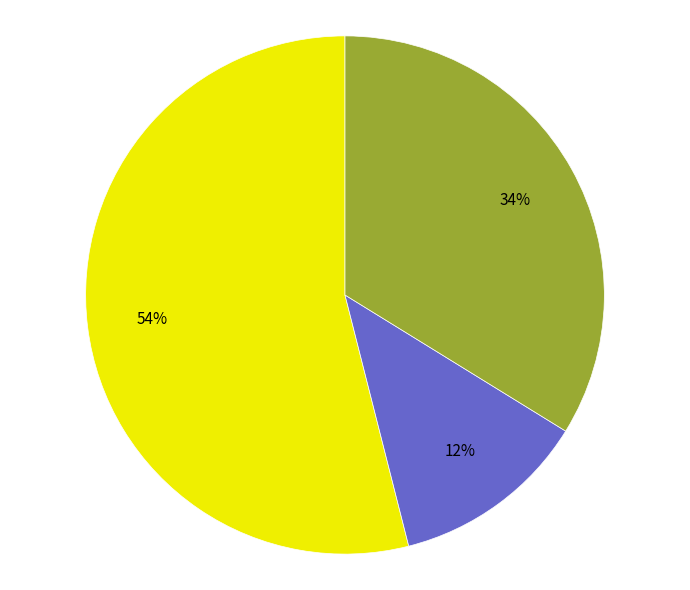

To the nearest percent, what is the difference between the largest and smallest slice percentages?

42%